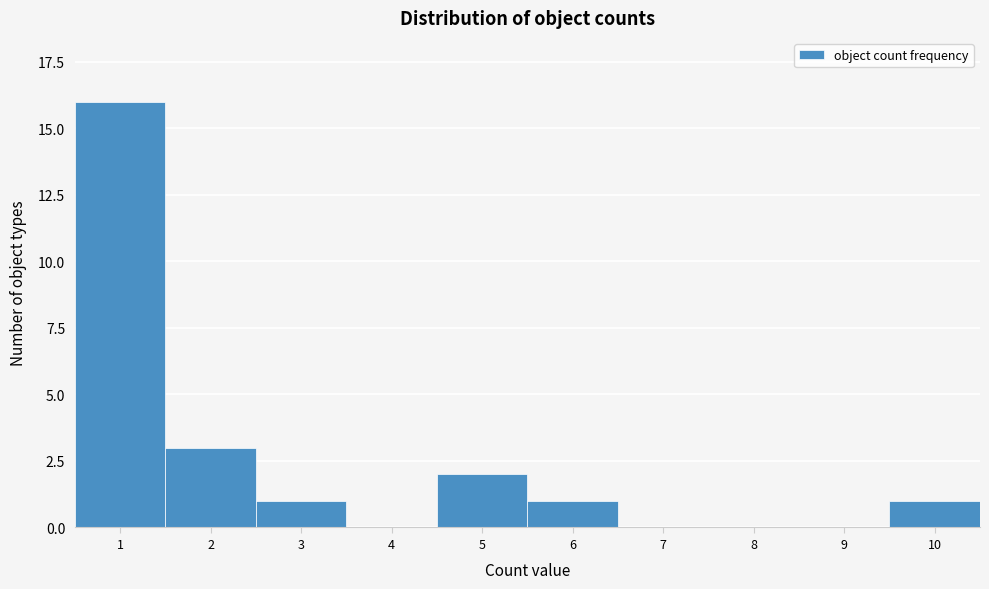

Reading left to right, what are all the values shown in this chart?

1=16	2=3	3=1	4=0	5=2	6=1	7=0	8=0	9=0	10=1